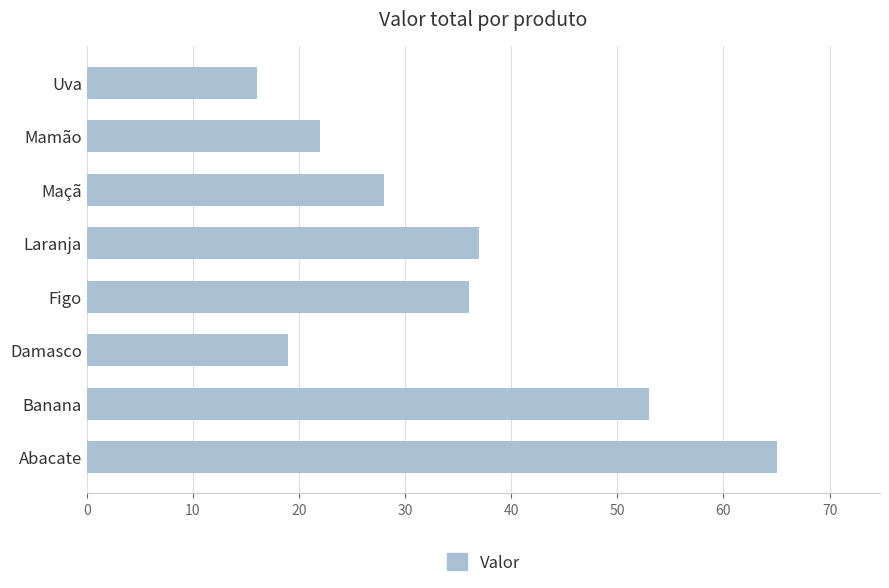

How many distinct data groups are displayed?

1